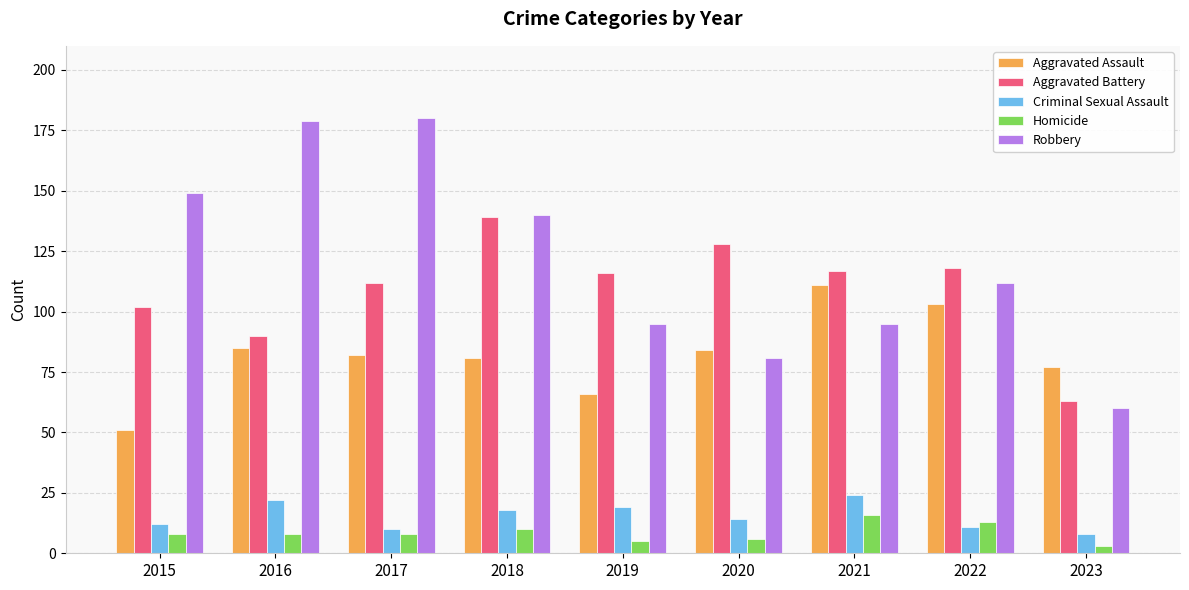

Where does the Robbery series first go above 112?

2015